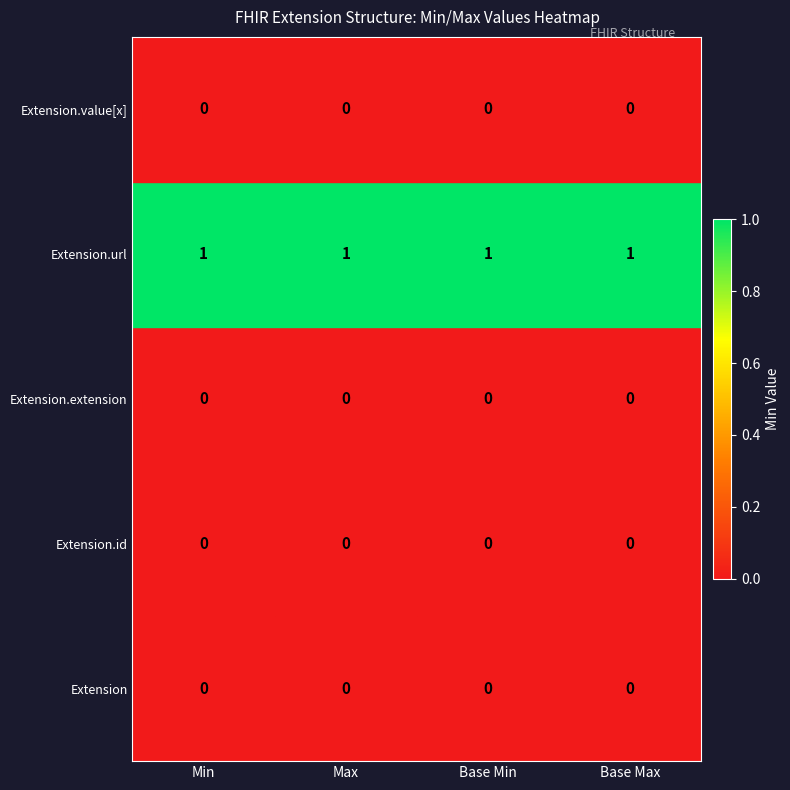

True or false: Extension has a value of 0 at Min.

True